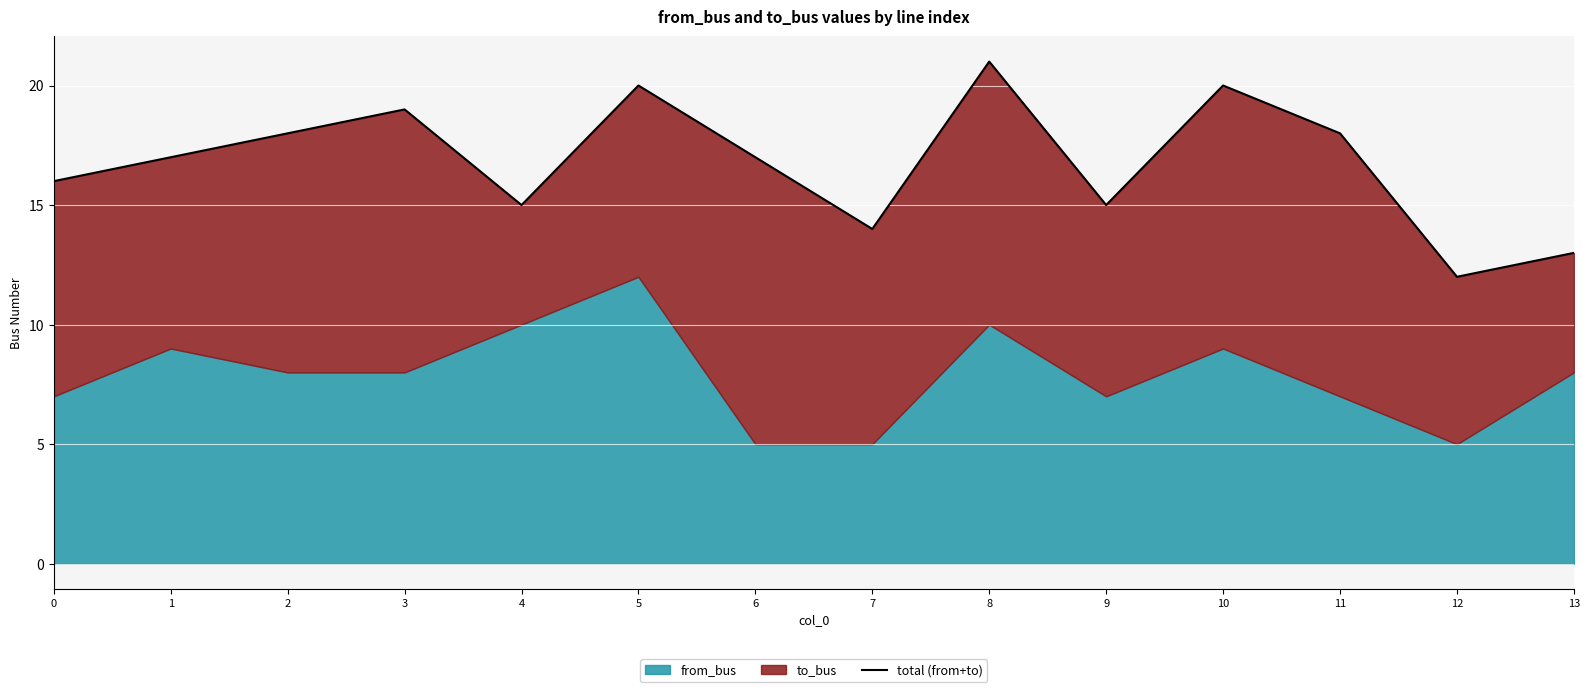

The value at 8 is 10. True or false?

False